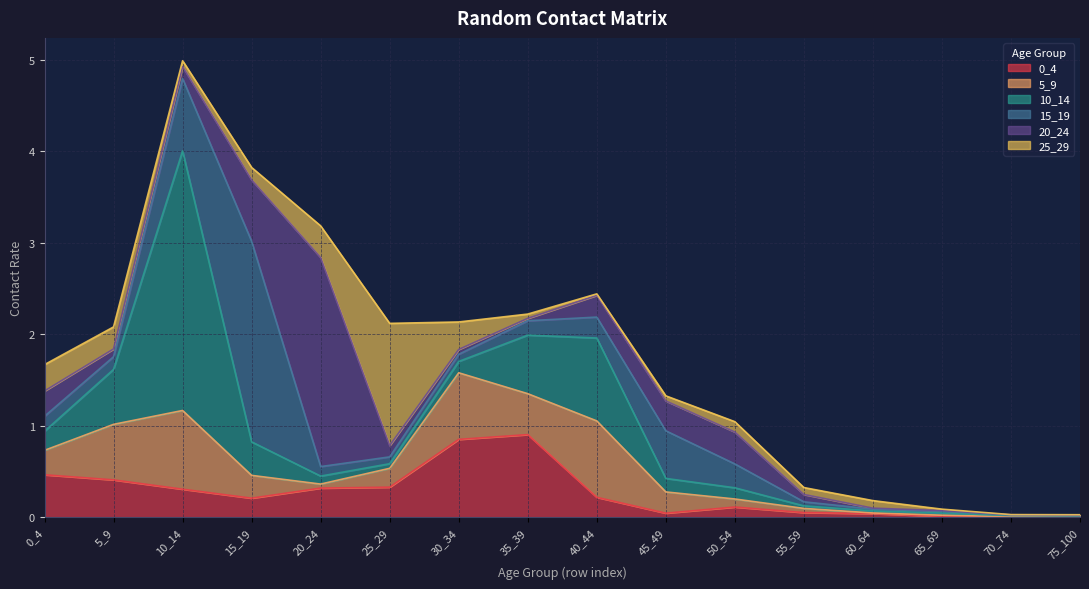

Where do 10_14 and 15_19 first cross each other?

10_14 and 15_19